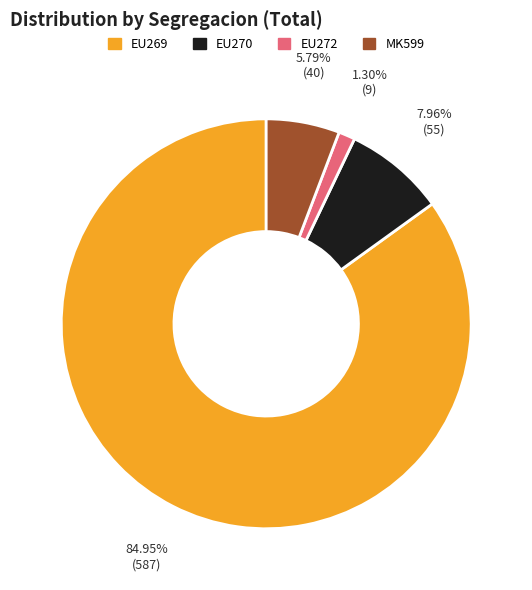

Is there a majority slice in this chart?

Yes